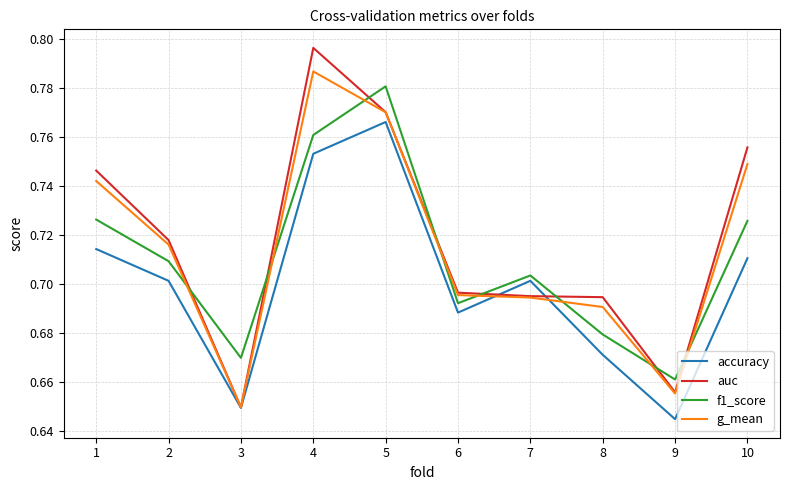

Rank the series at 4 from lowest to highest value.

accuracy, f1_score, g_mean, auc